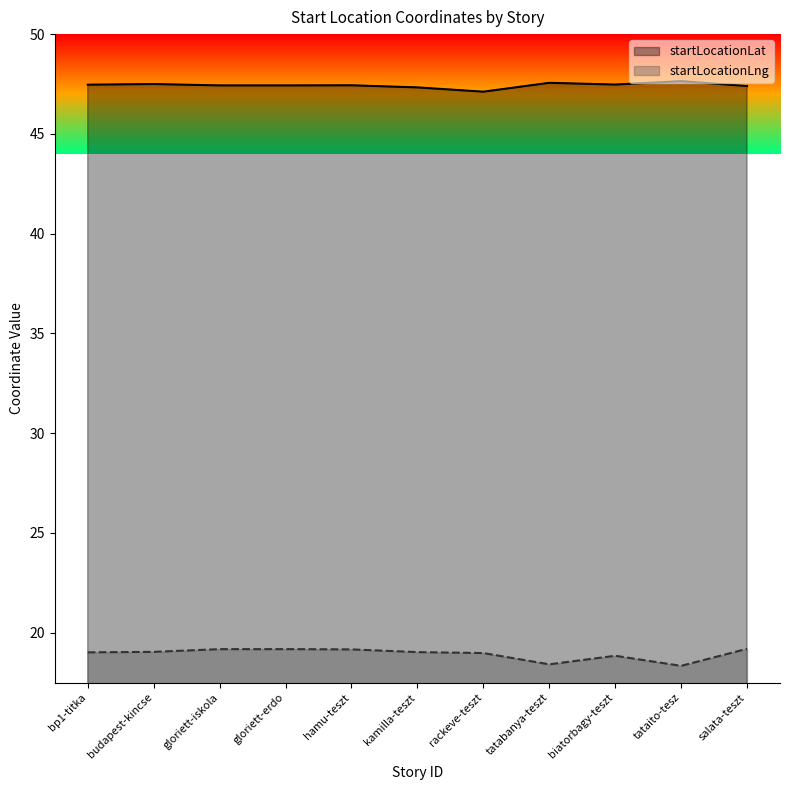

What is the average value of the startLocationLng series?

18.9